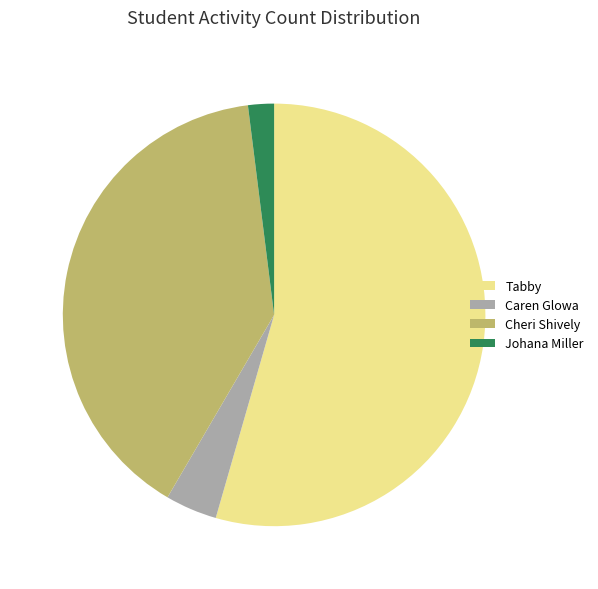

Combined, do Caren Glowa and Johana Miller account for over 50%?

No